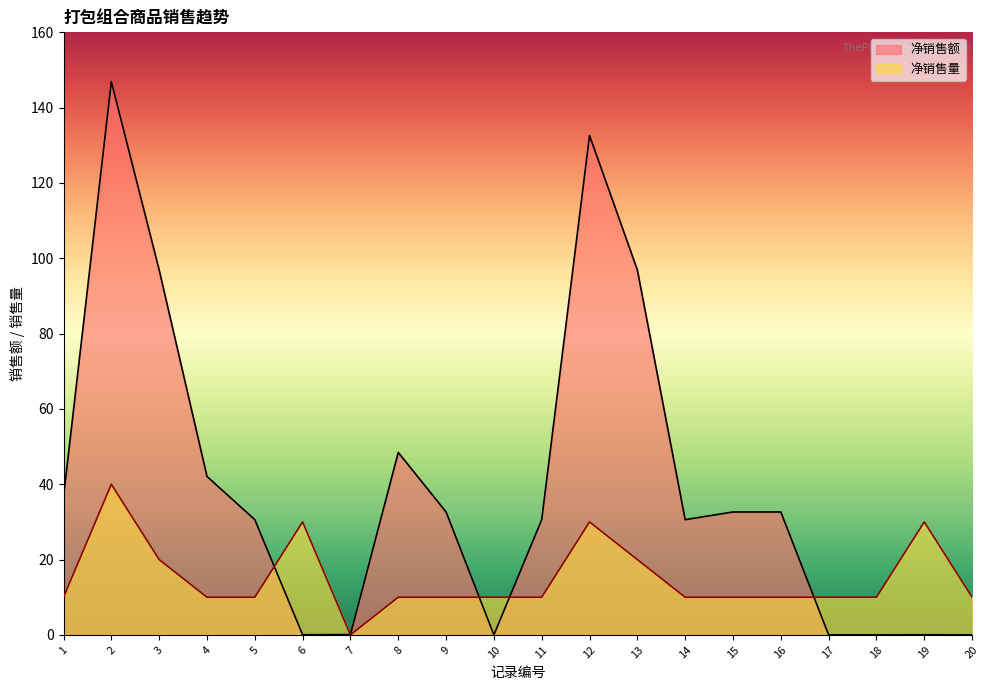

Is it true that 净销售额 equals 16.3 at 14?

False